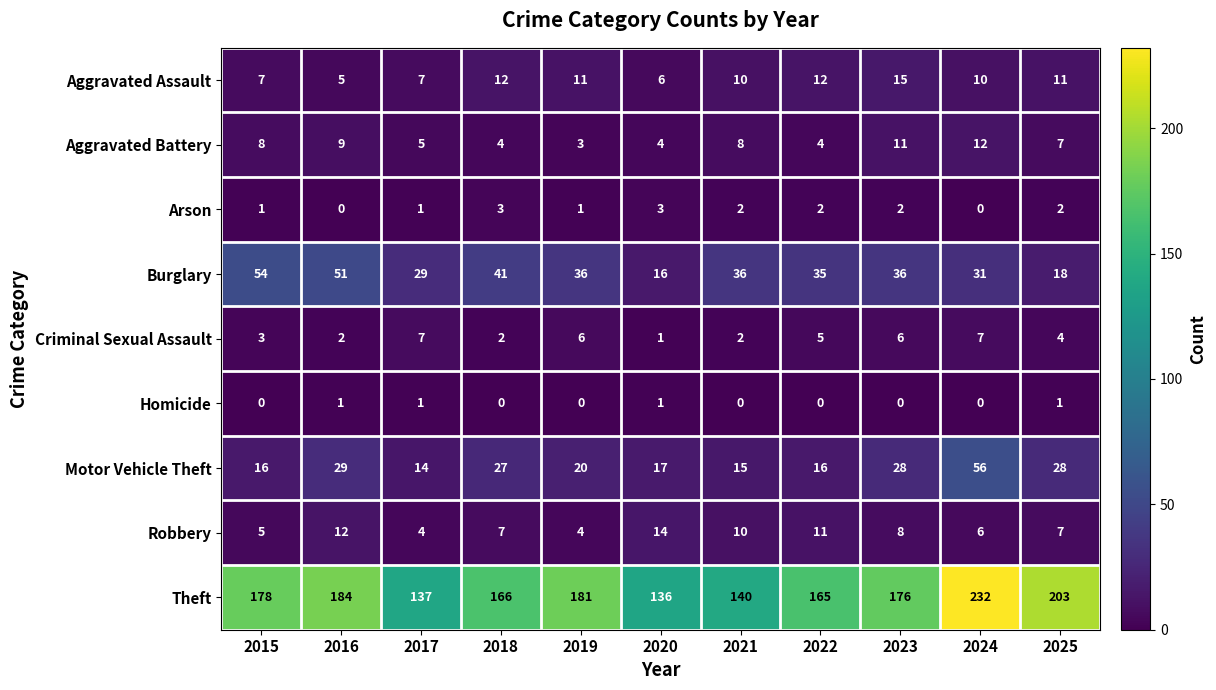

Which series has the largest total across all categories?

Theft